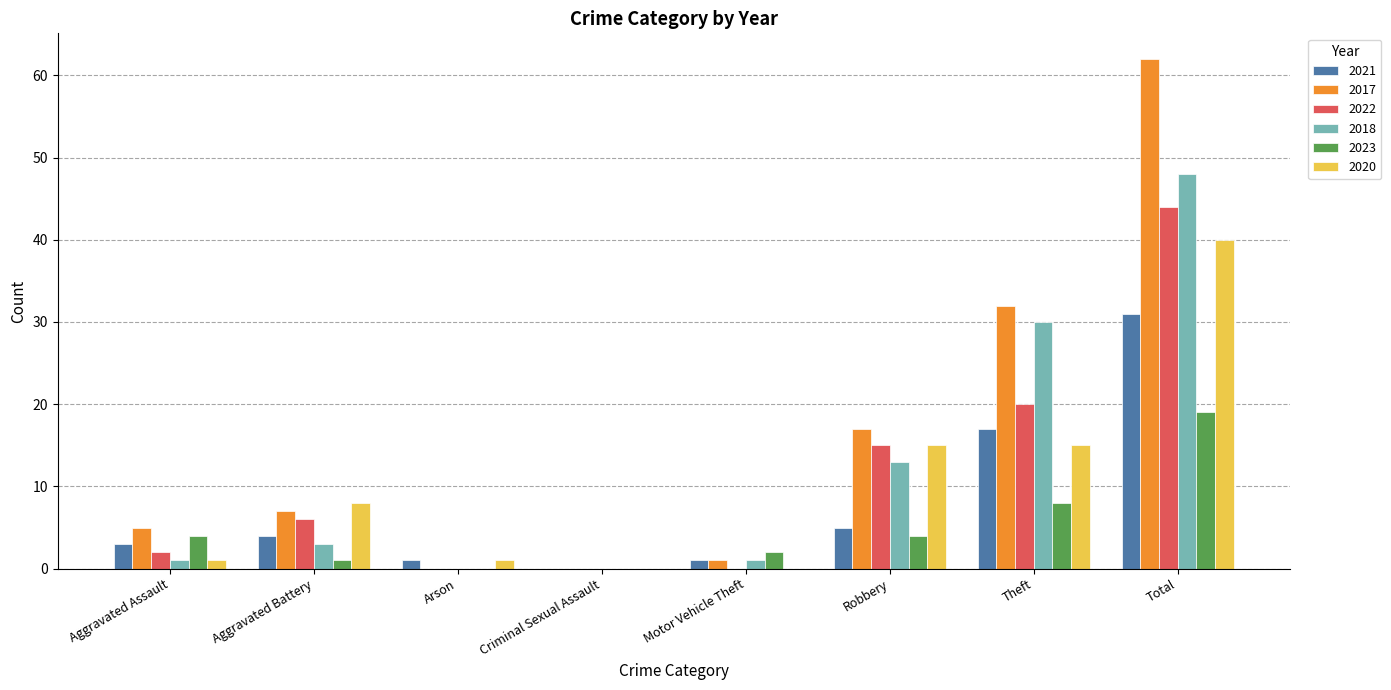

What is the highest value of the 2021 series?

31